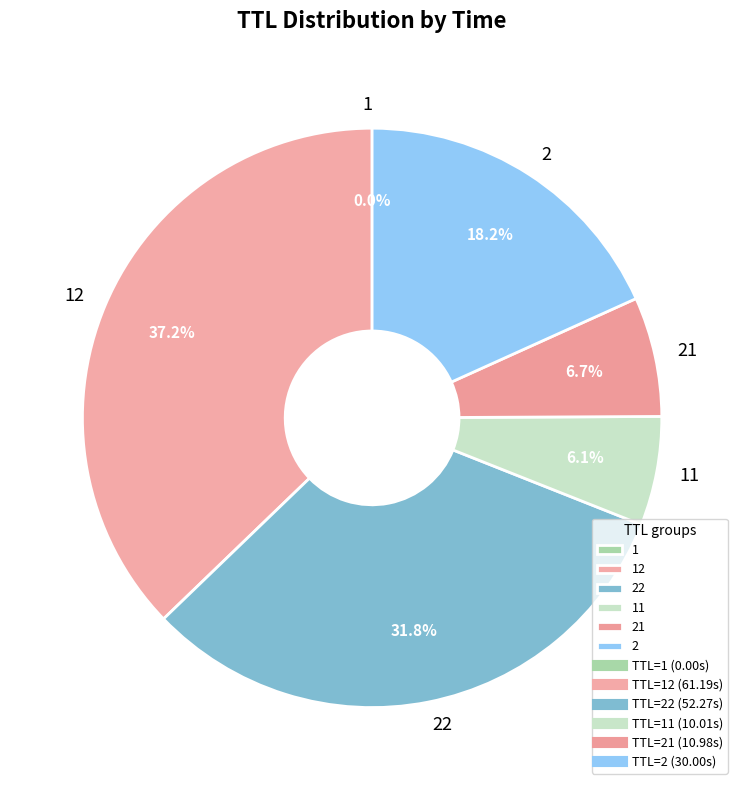

Combined, what portion of the pie is 22 and 2?

50.0%